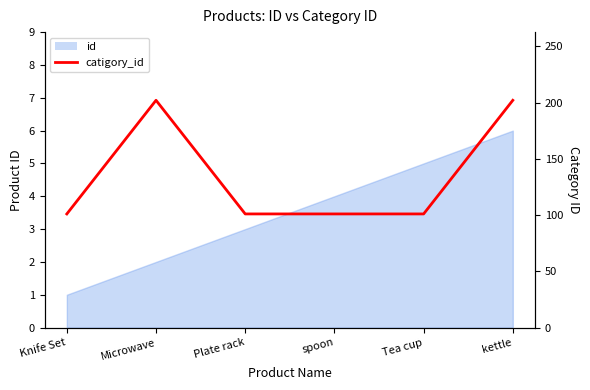

Count the values in the range 101 to 202.

6